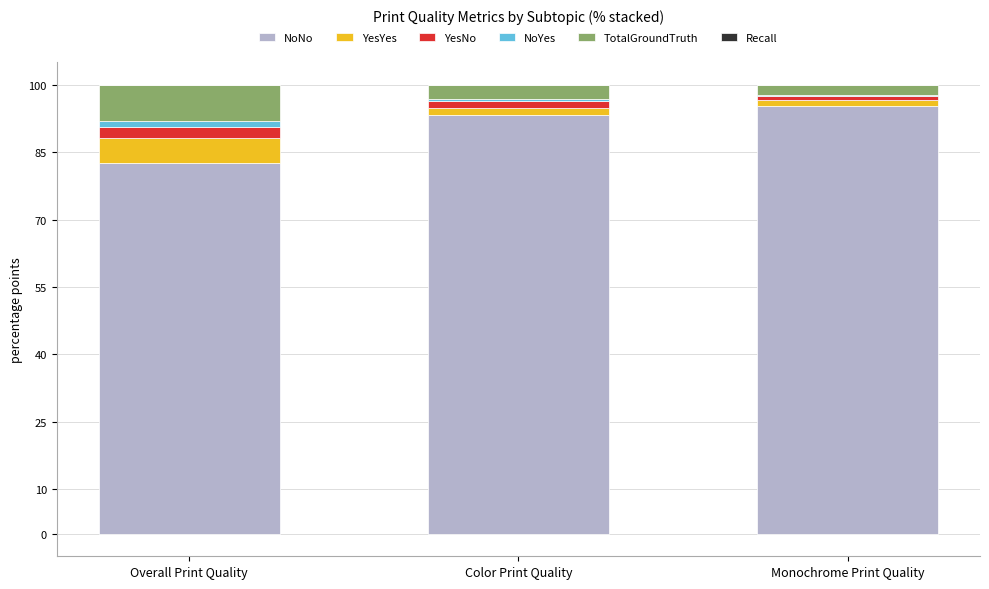

Is it true that NoNo equals 140.2 at Overall Print Quality?

False